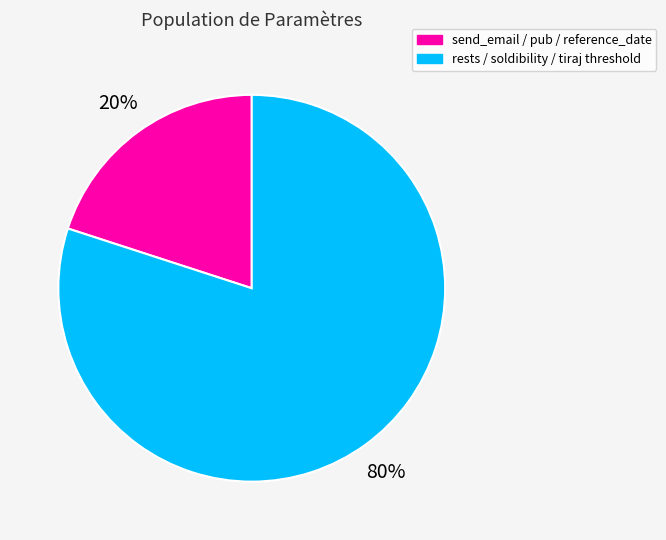

Does any single category account for the majority?

Yes